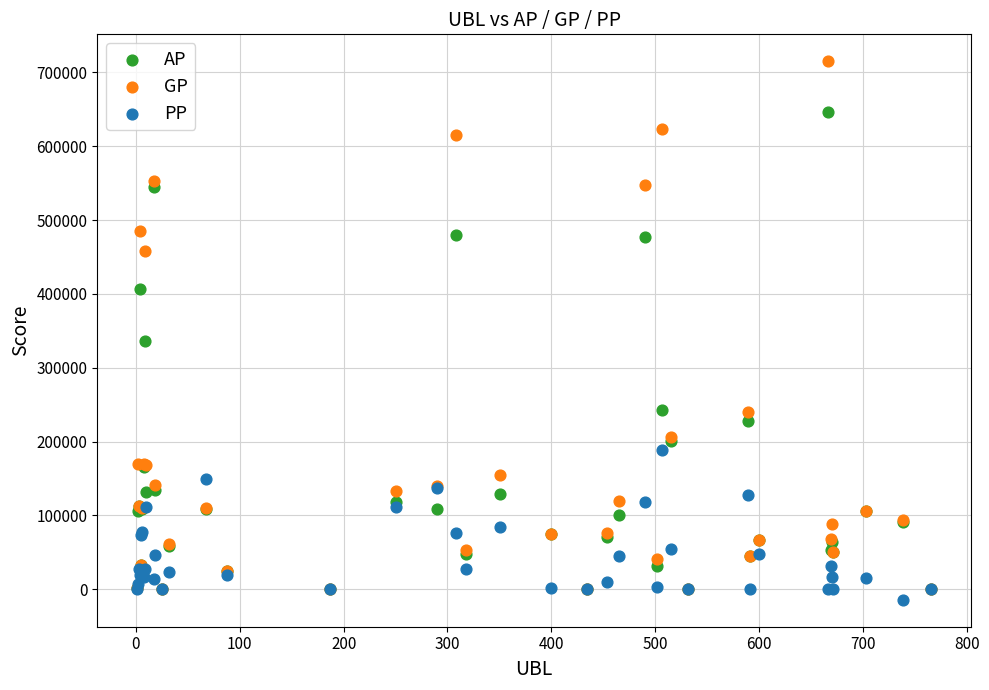

Which series has the largest Y range (max minus min)?

GP